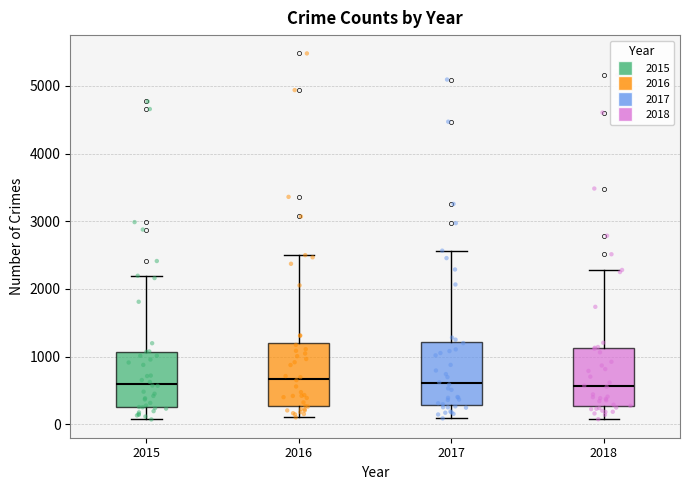

Reading left to right, read every box against the y-axis: the position of its median line, the range the box covers, and the ends of its whiskers. The values are not printed on the chart, so give them approximately, as read against the axis.

2015: median 600, box 300 to 1100, whiskers 100 to 2200
2016: median 700, box 300 to 1200, whiskers 100 to 2500
2017: median 600, box 300 to 1200, whiskers 100 to 2600
2018: median 600, box 300 to 1100, whiskers 100 to 2300